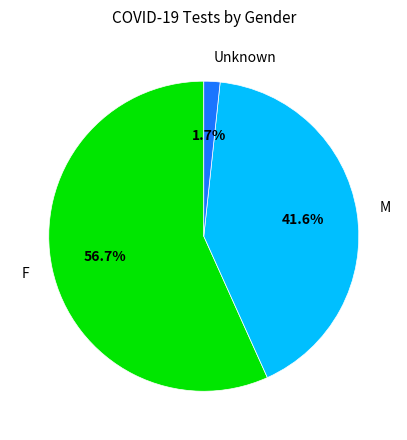

To the nearest percent, what percentage of the pie is Unknown?

2%